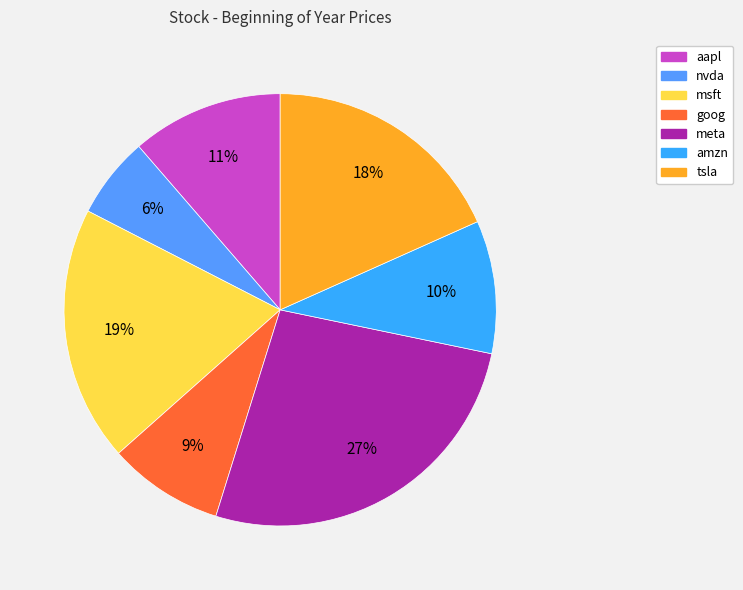

What percentage is the goog slice, to the nearest percent?

9%